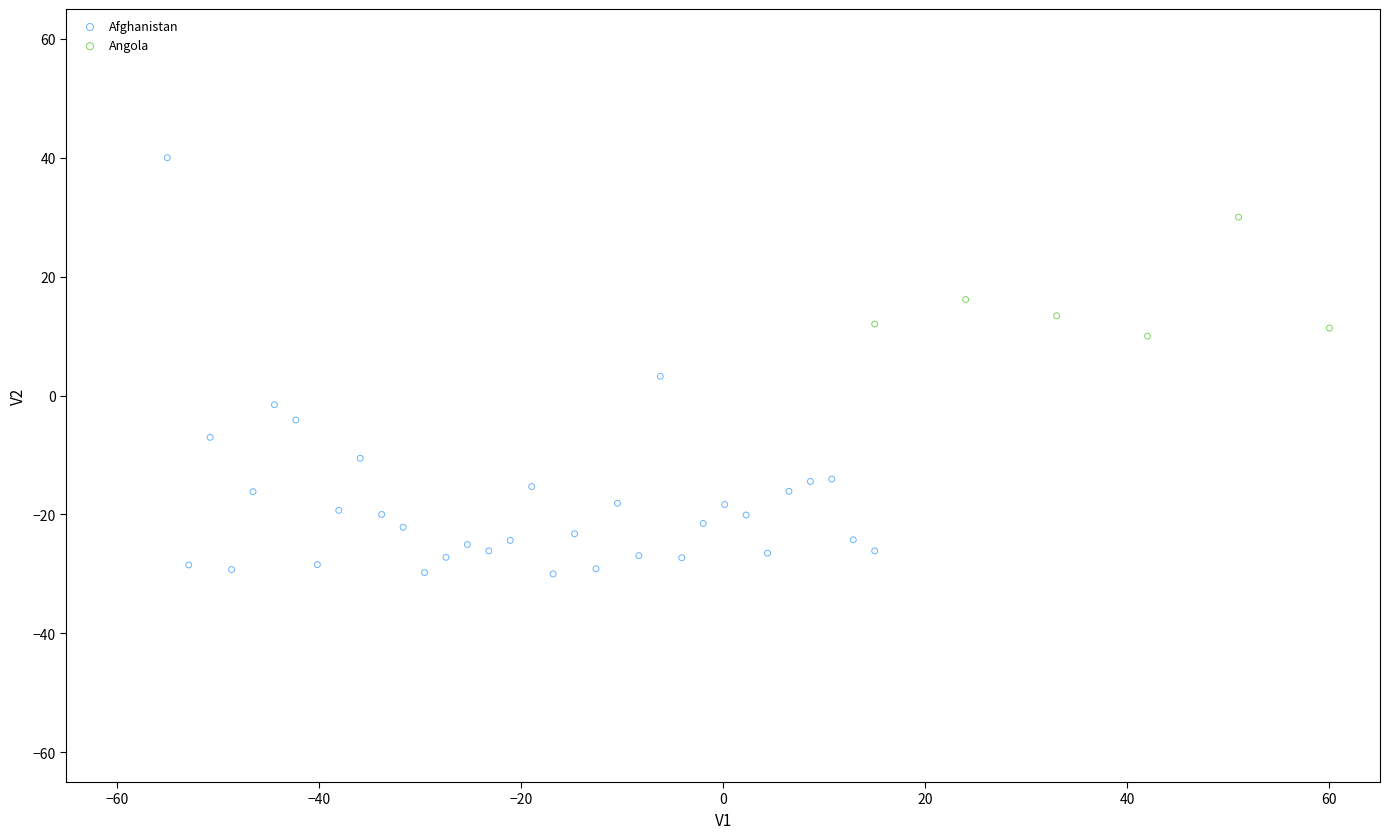

Which series has the widest spread of Y values?

Afghanistan